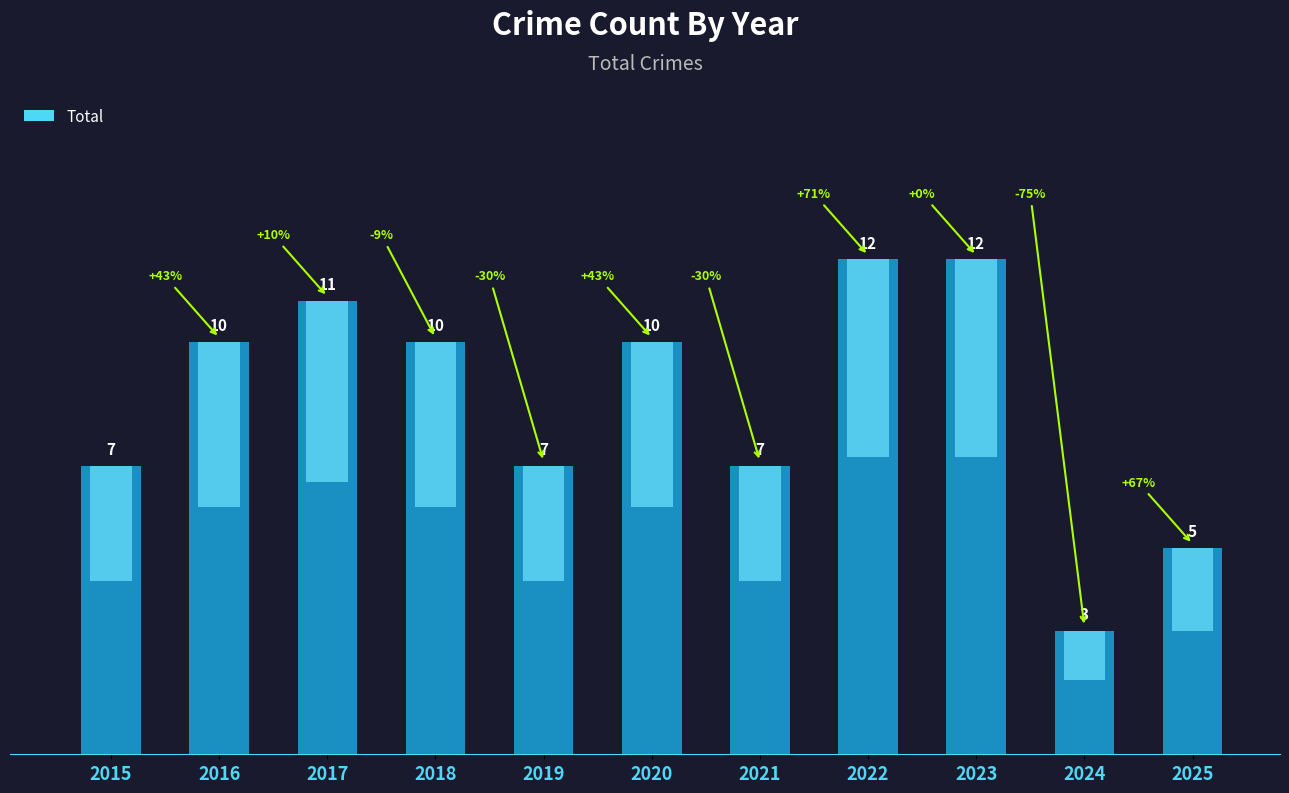

True or false: the data shows 7 at 2022.

False